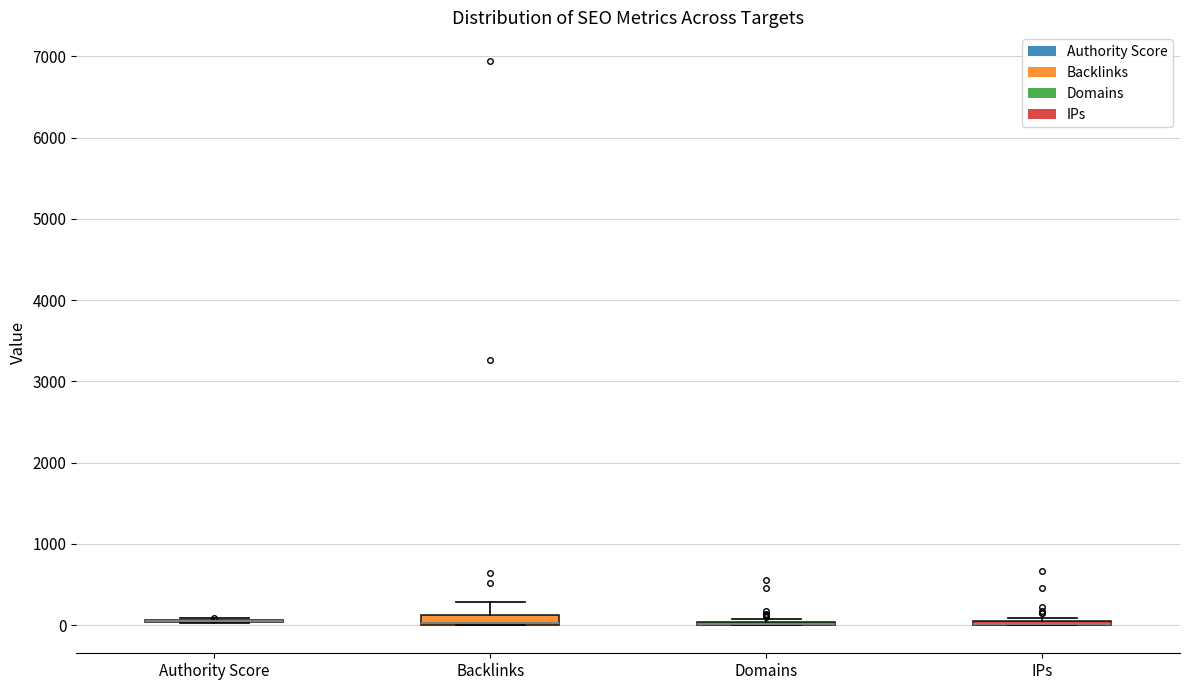

Where is the lower edge of the box for Backlinks on the y-axis? The values are not printed on the chart, so give them approximately, as read against the axis.

0